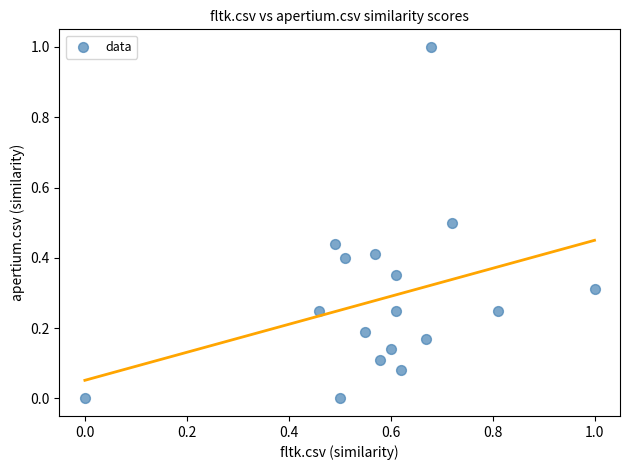

What is the range of X values (max minus min)?

1.0